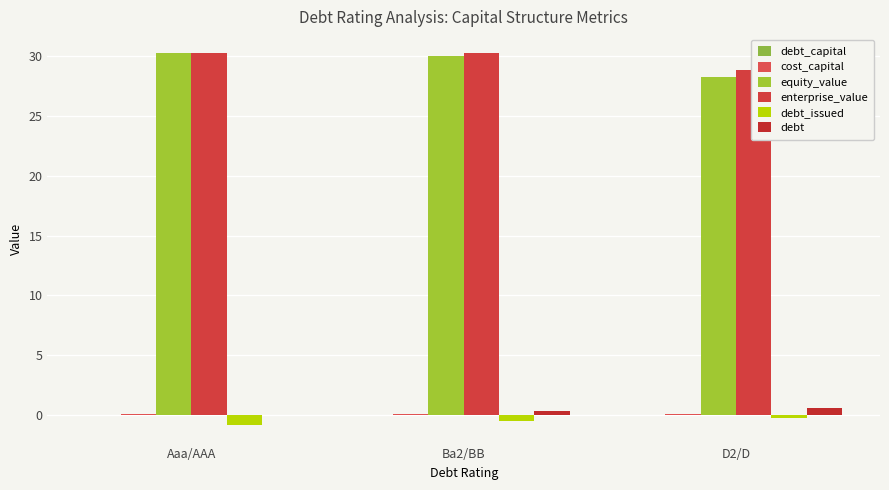

True or false: debt_issued has a value of -0.2 at D2/D.

True